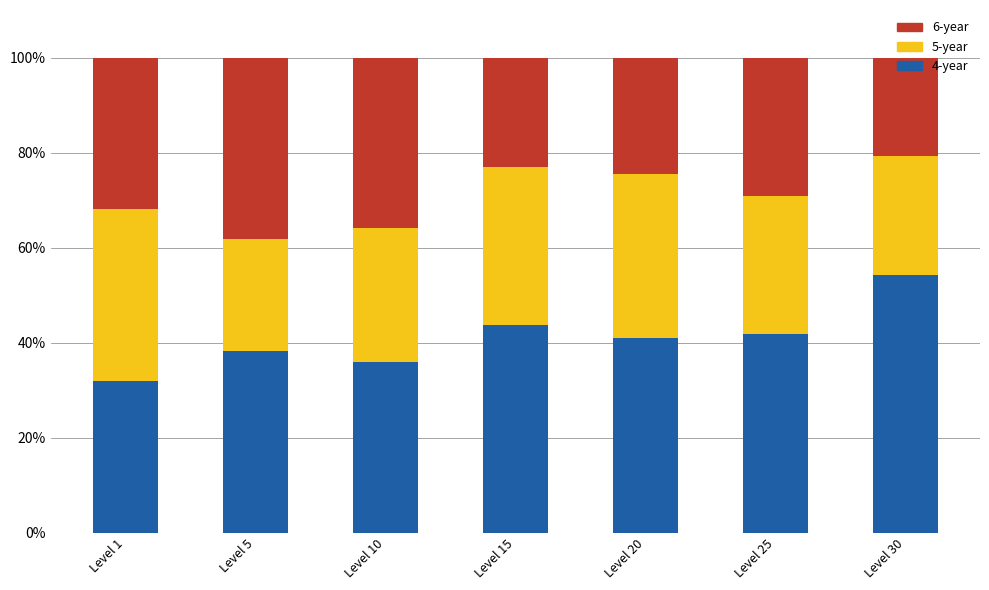

What is the average value of the 4-year series?

40.9